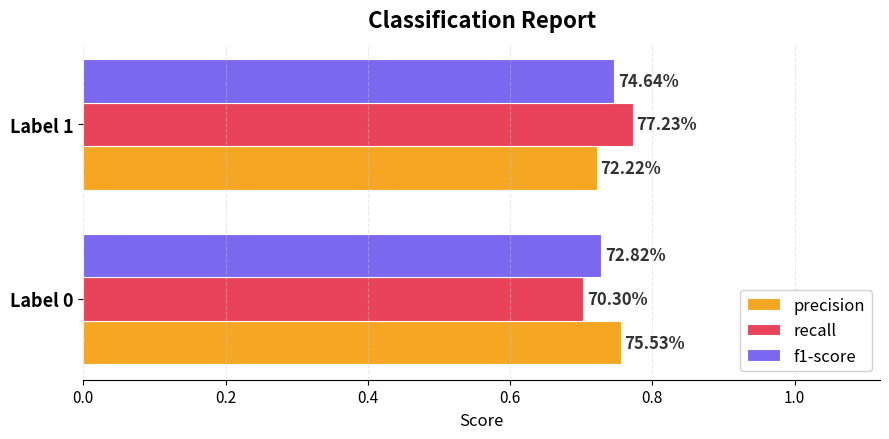

What are all the series names shown in the legend?

precision, recall, f1-score